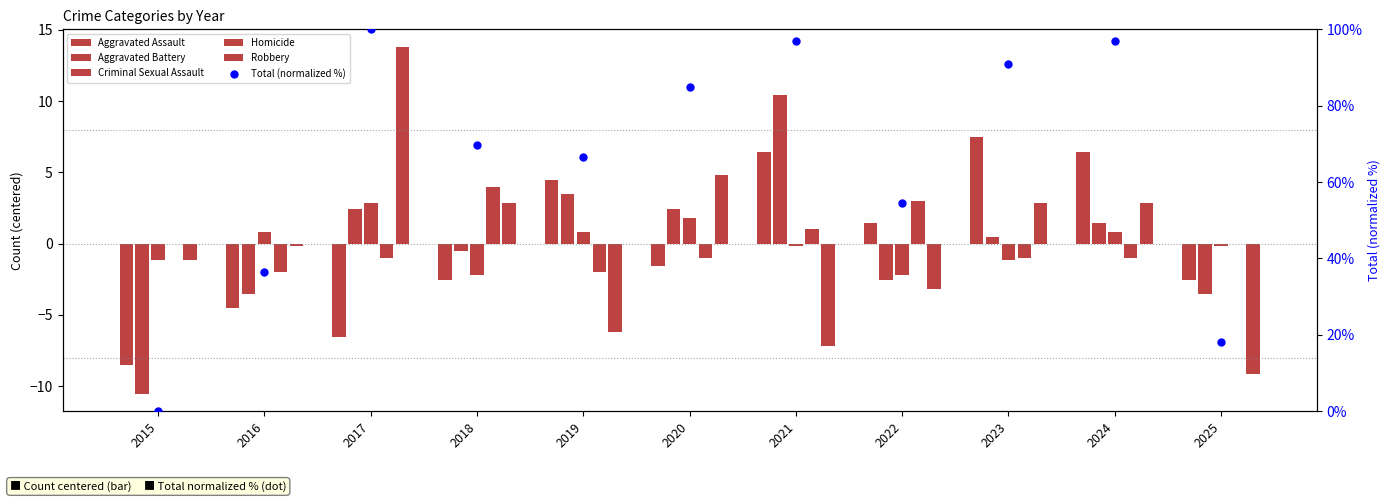

What is the total value across all series at 2022?

51.1